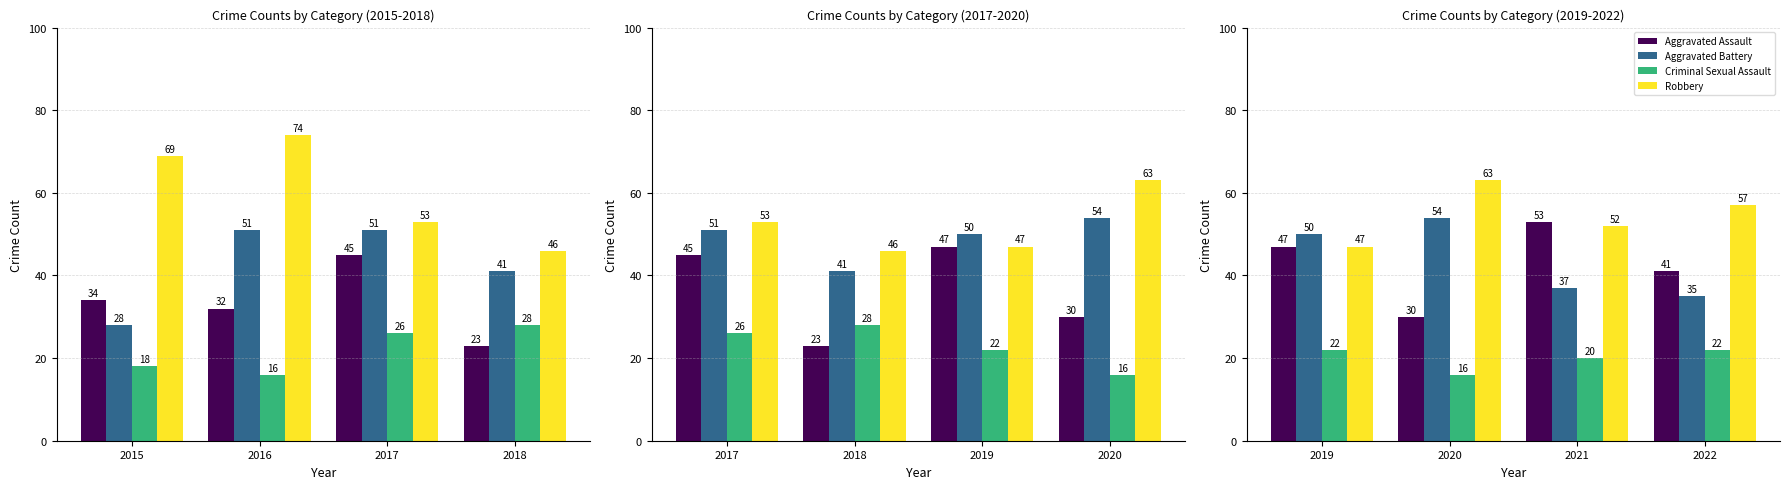

What is the value of the Aggravated Battery bar at the 3rd from the left?

37